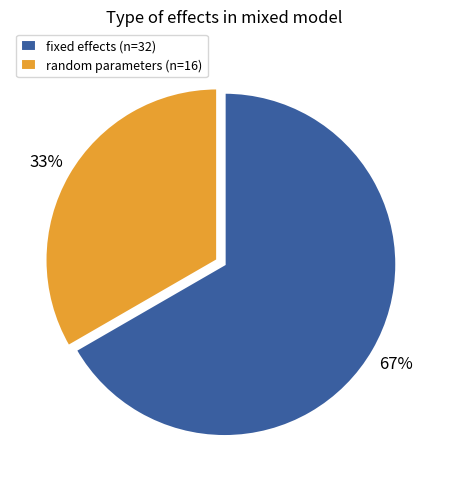

Is the sum of random parameters (n=16) and fixed effects (n=32) greater than half?

Yes